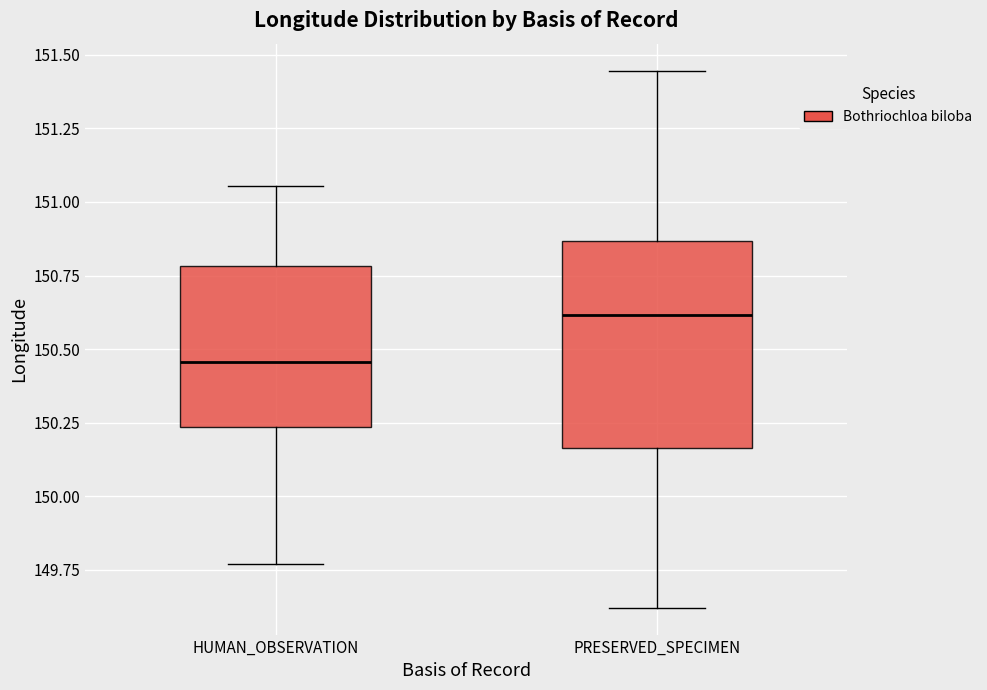

Reading left to right, transcribe this box plot: for each box, give where its median line is, the range the box spans, and where its two whiskers end, as read against the y-axis. The values are not printed on the chart, so give them approximately, as read against the axis.

HUMAN_OBSERVATION: median 150.45, box 150.25 to 150.80, whiskers 149.75 to 151.05
PRESERVED_SPECIMEN: median 150.60, box 150.15 to 150.85, whiskers 149.60 to 151.45